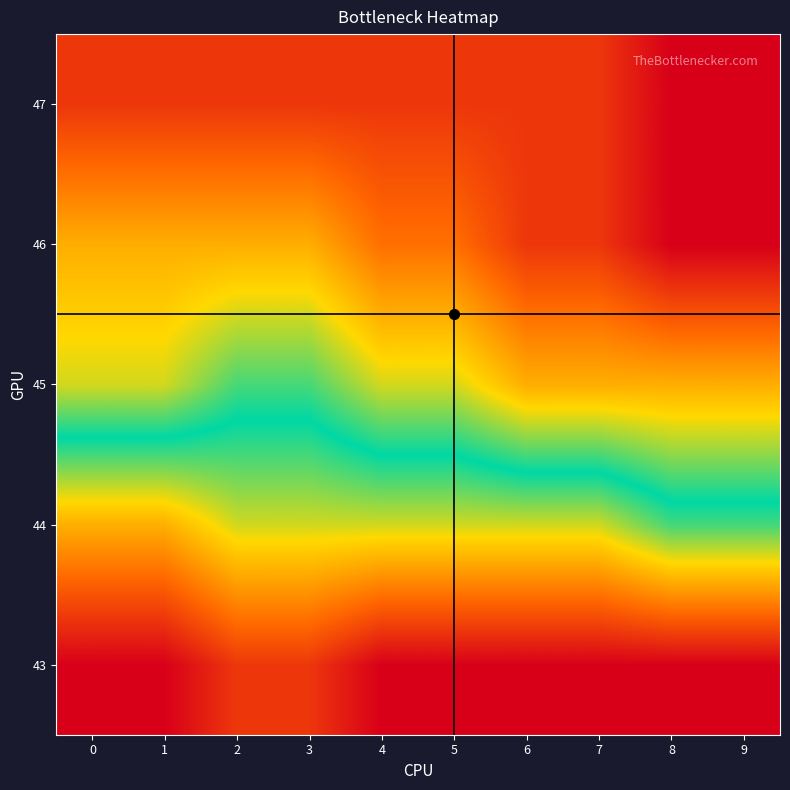

Which label corresponds to the largest value in the chart?

8